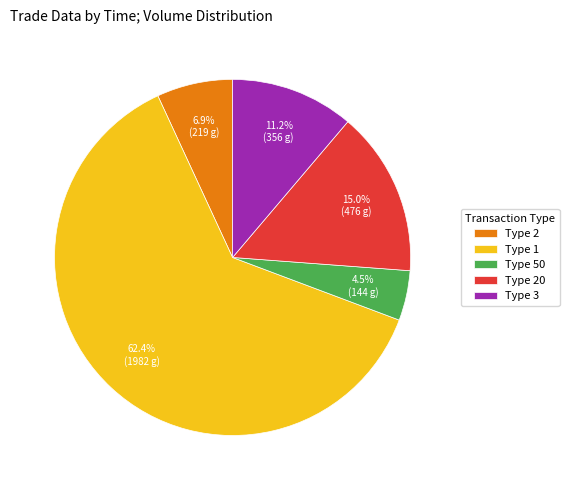

Between Type 20 and Type 2, which is larger?

Type 20